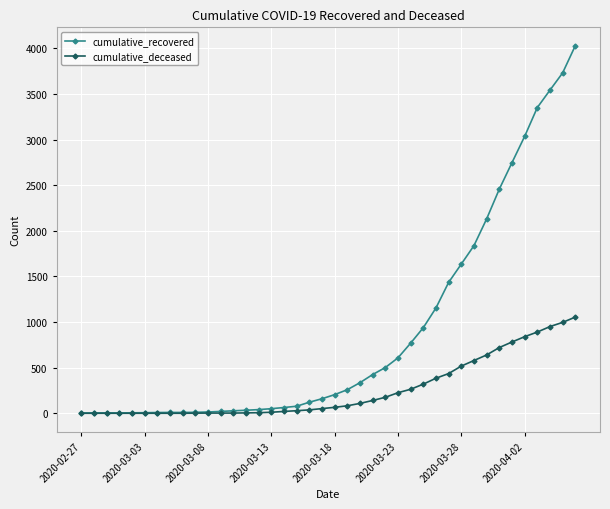

What is the maximum value shown in the chart?

4028